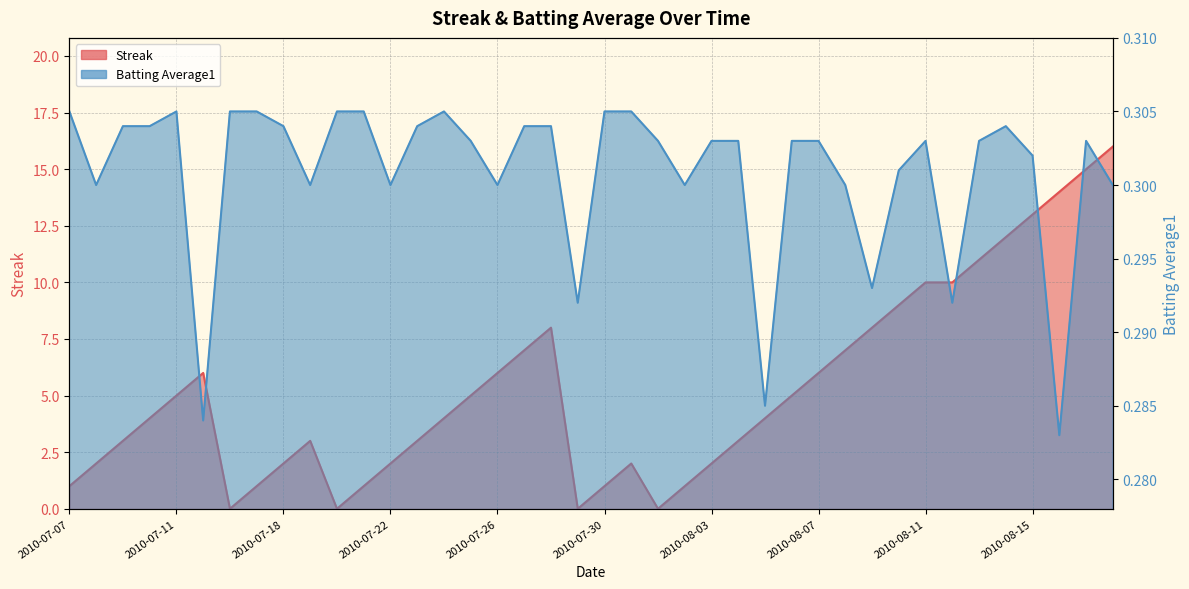

What is the total value across all series at 2010-08-14?

12.3